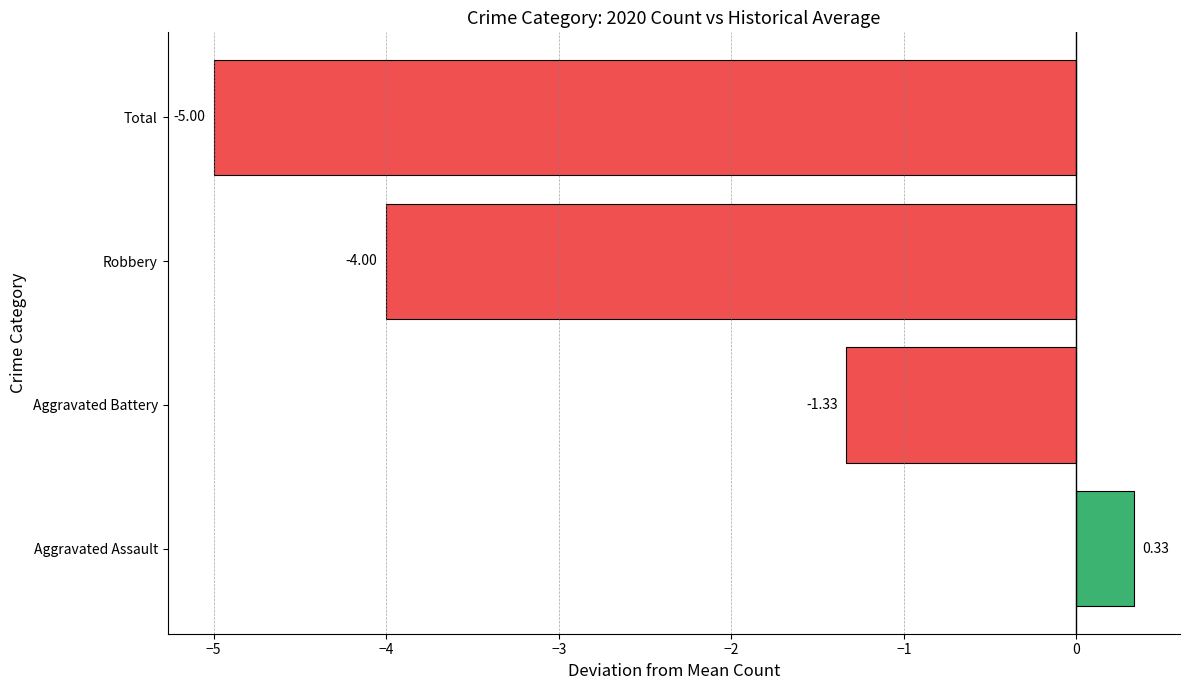

Count the number of categories in the chart.

4